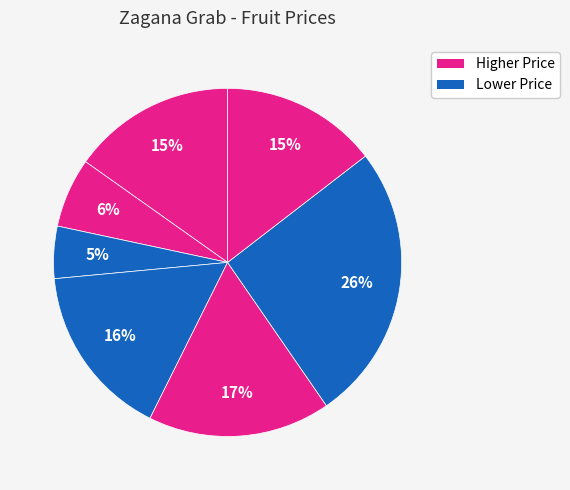

How many segments does this pie chart have?

7